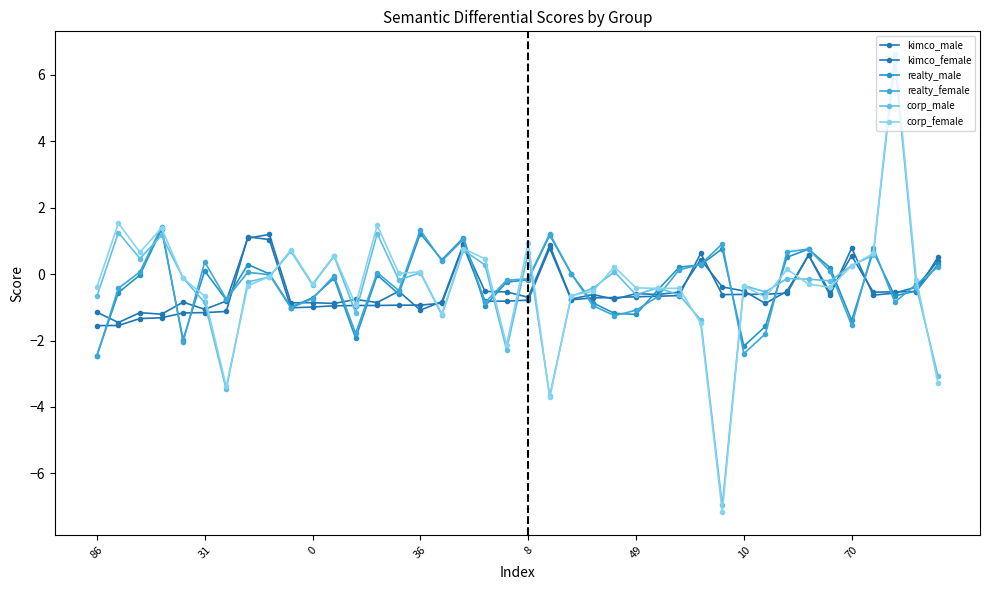

Count the number of categories in the chart.

40